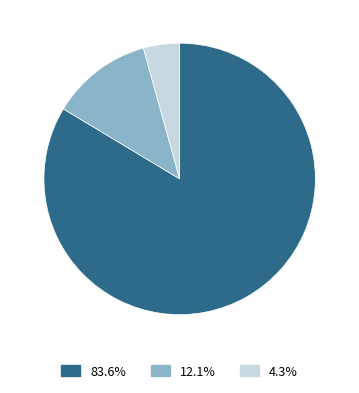

What percentage is NOT represented by EIA?

87.9%